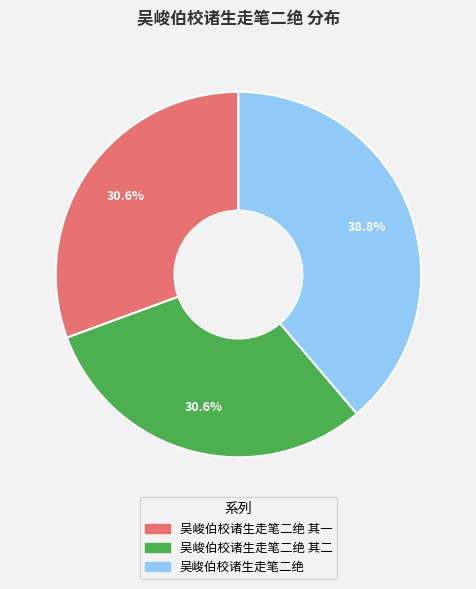

Does any single category account for the majority?

No